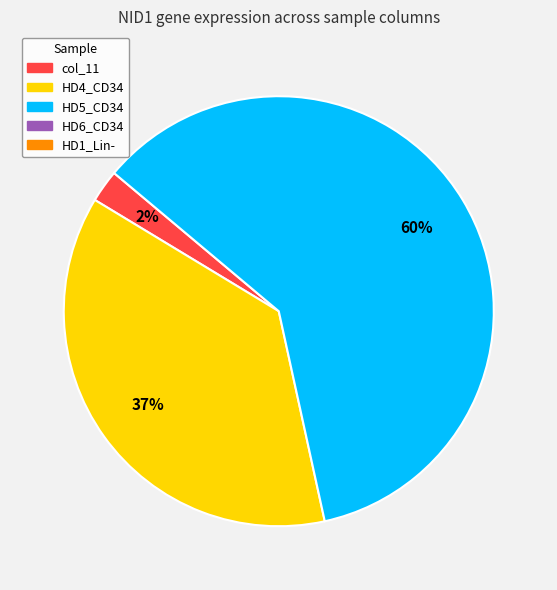

Is there any slice that represents more than half of the pie?

Yes